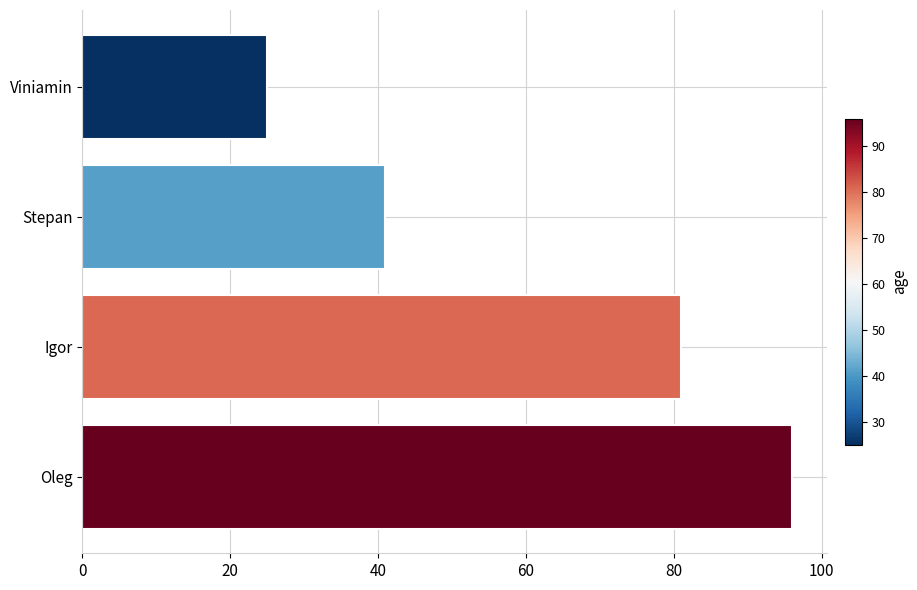

Reading bottom to top, what are all the values shown in this chart?

96	81	41	25